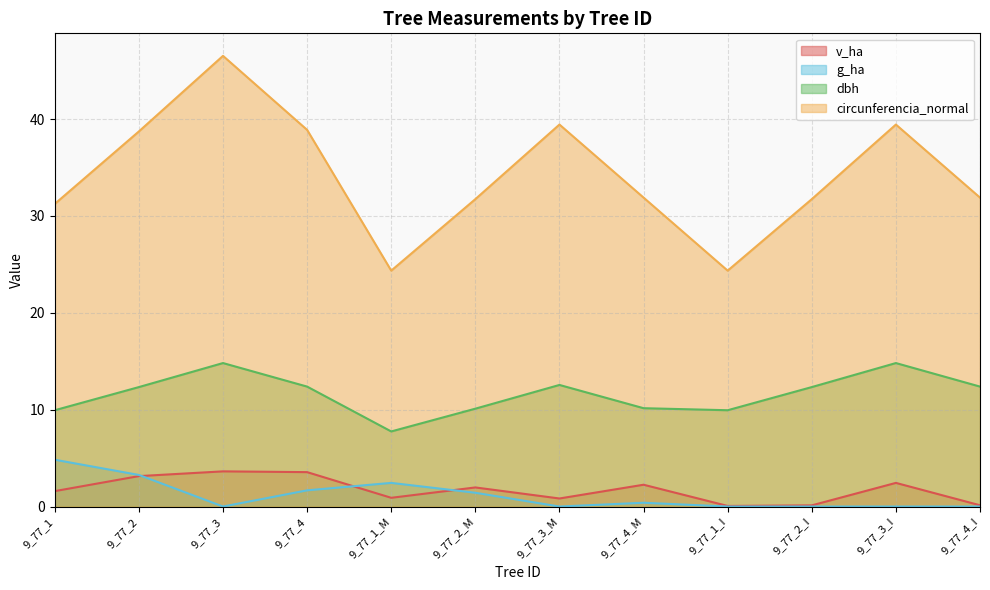

How many values in the v_ha series exceed 1?

7